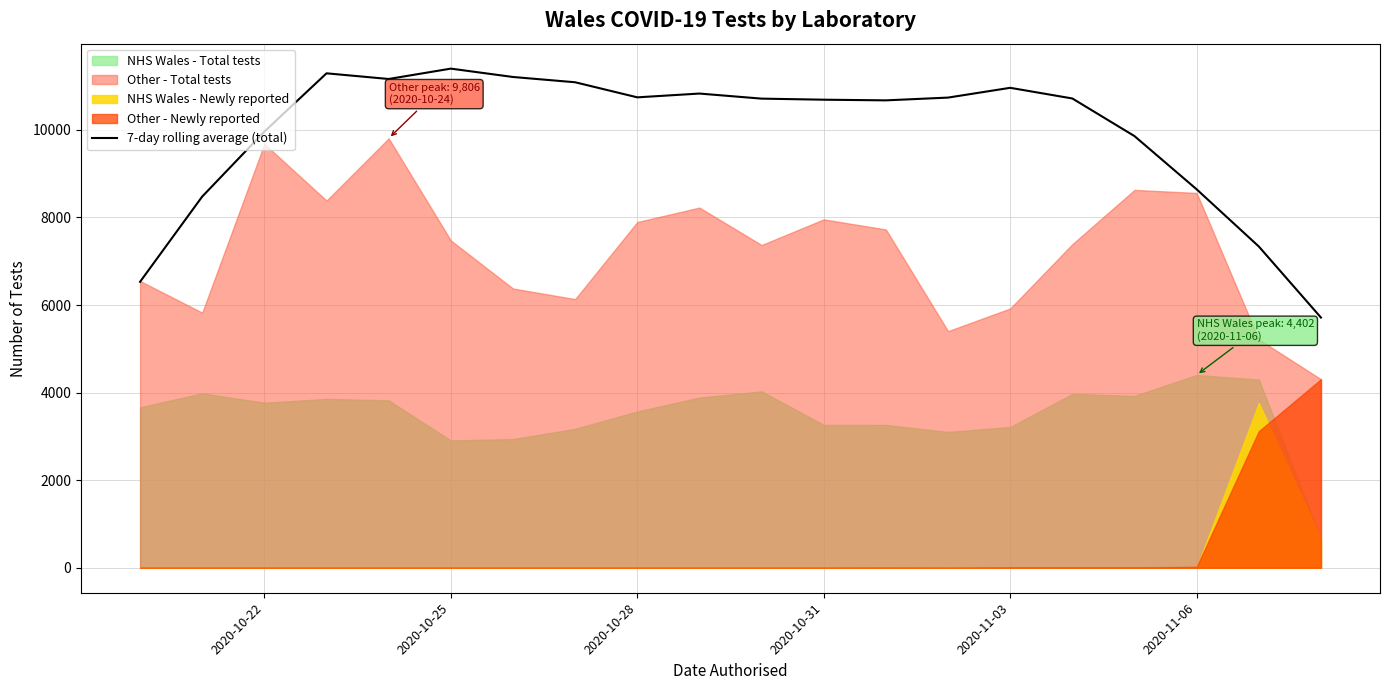

What is the minimum value for 7-day rolling average (total)?

5714.0